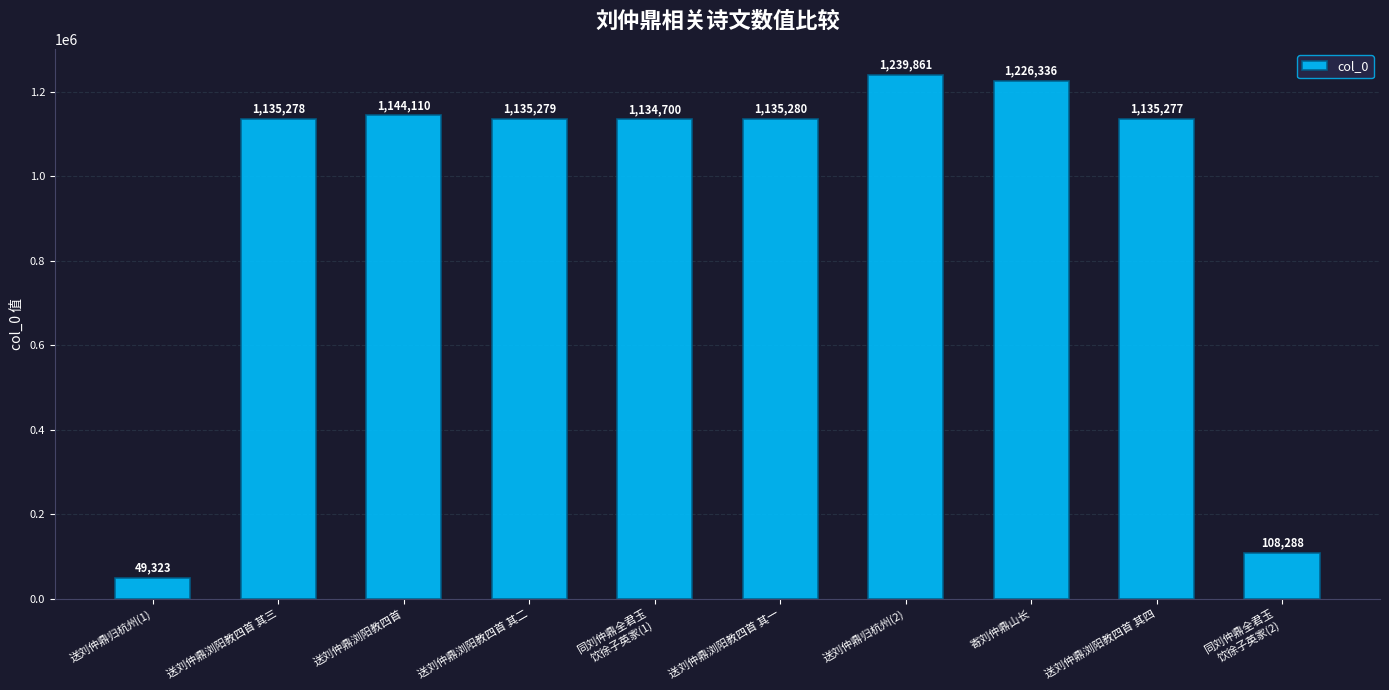

List the labels in order of value, largest first.

送刘仲鼎归杭州(2), 寄刘仲鼎山长, 送刘仲鼎浏阳教四首, 送刘仲鼎浏阳教四首 其一, 送刘仲鼎浏阳教四首 其二, 送刘仲鼎浏阳教四首 其三, 送刘仲鼎浏阳教四首 其四, 同刘仲鼎全君玉
饮徐子英家(1), 同刘仲鼎全君玉
饮徐子英家(2), 送刘仲鼎归杭州(1)